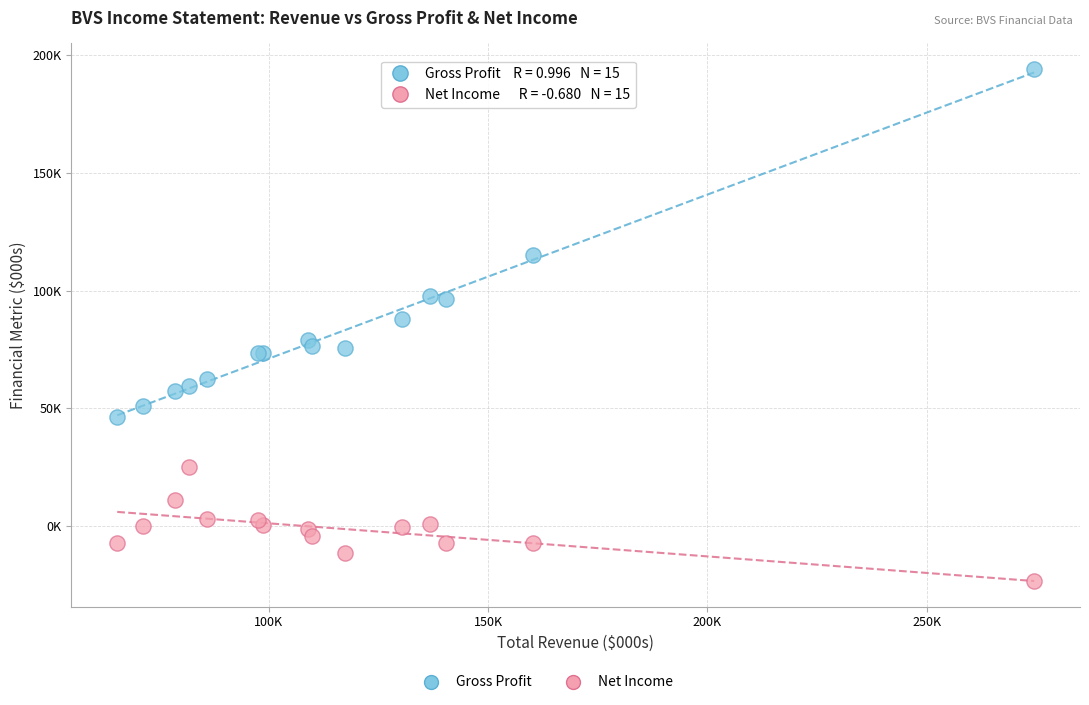

Which series reaches the maximum Y coordinate?

Gross Profit